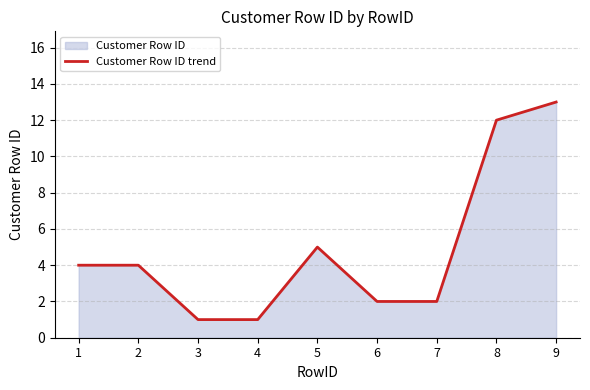

List the labels in order of value, smallest first.

3, 4, 6, 7, 1, 2, 5, 8, 9